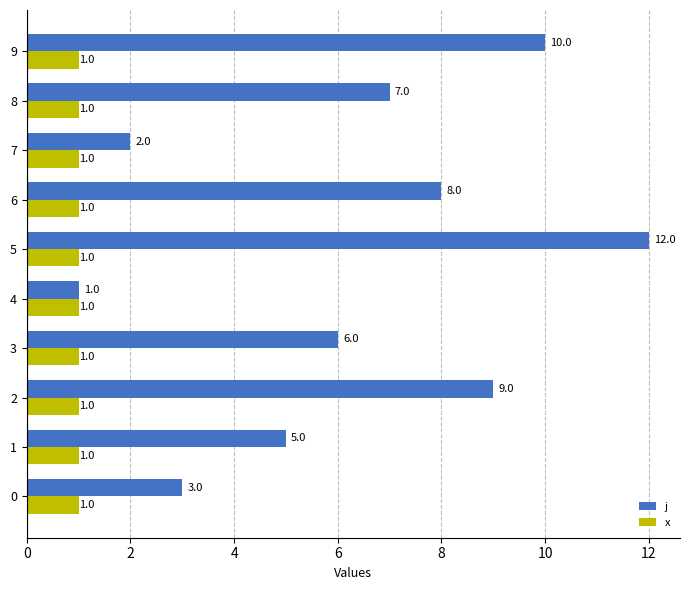

What value does the j series have at 0?

3.0